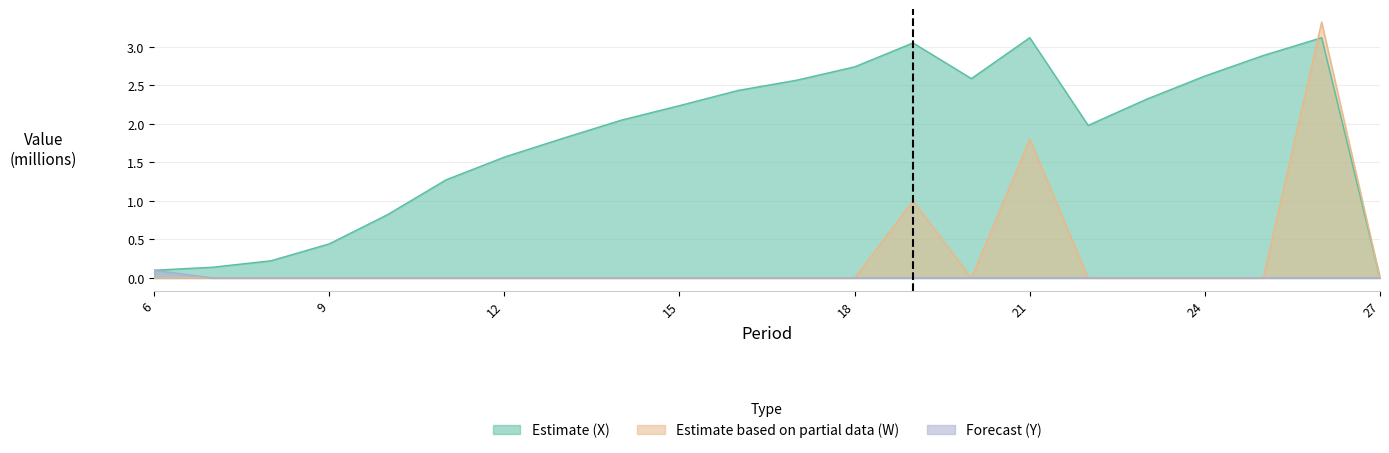

Rank the series by their average value, from lowest to highest.

Y, W, X